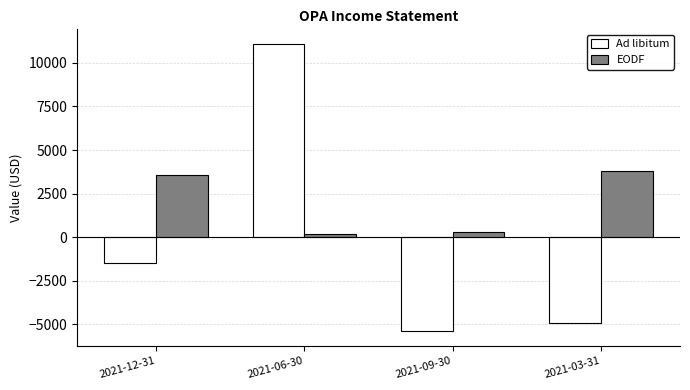

Which category has the lowest value across all series?

2021-09-30